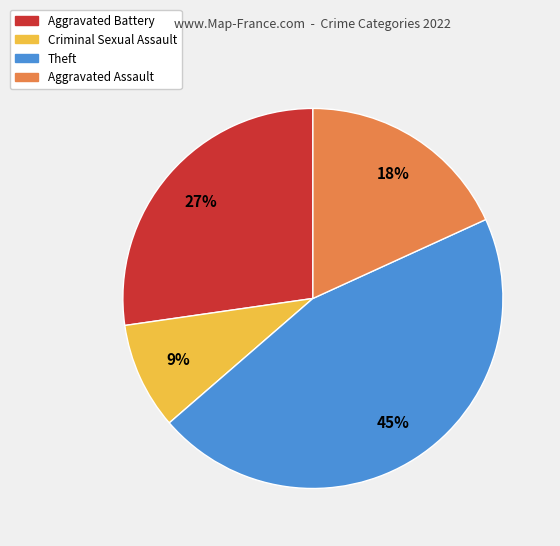

Which category has the biggest portion of the pie?

Theft